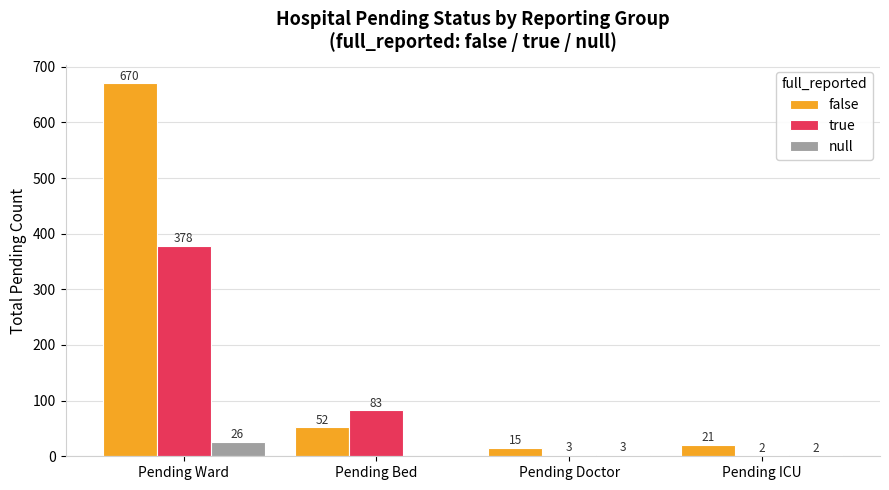

What is the sum of all false values?

758